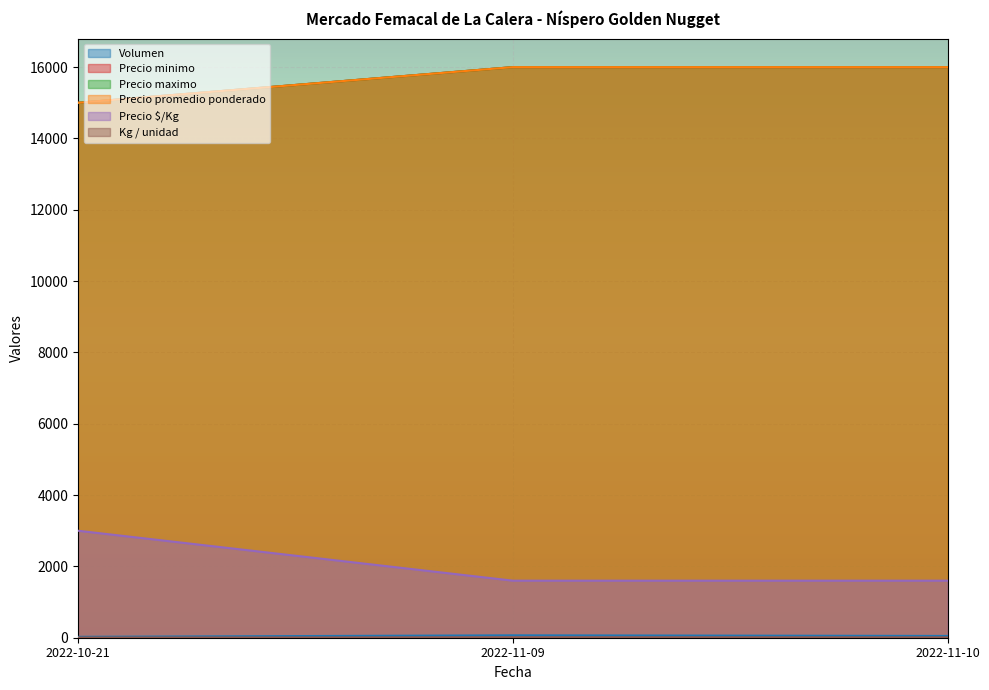

What are all the series names shown in the legend?

Volumen, Precio minimo, Precio maximo, Precio promedio ponderado, Precio $/Kg, Kg / unidad